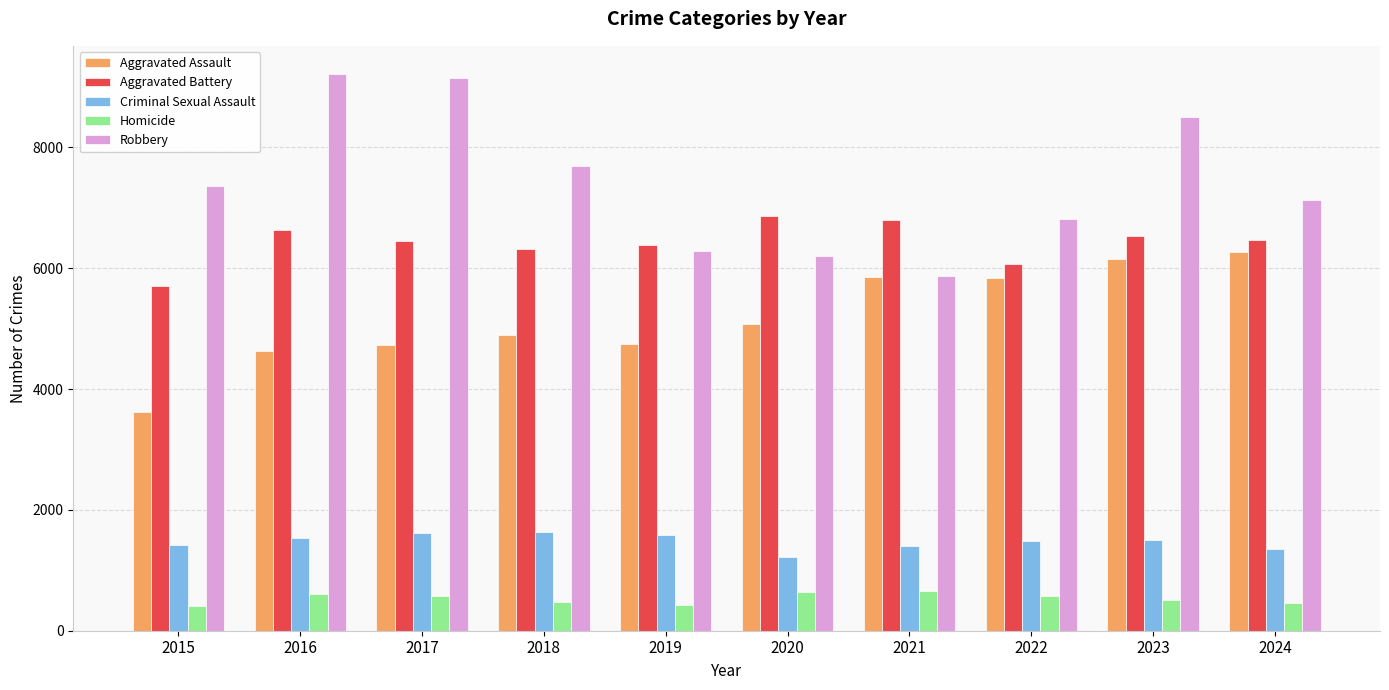

List the series in order of their peak value, highest first.

Robbery, Aggravated Battery, Aggravated Assault, Criminal Sexual Assault, Homicide